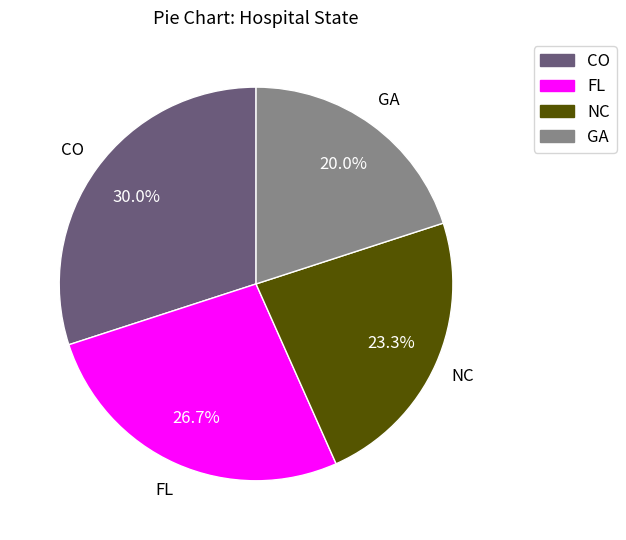

What is the smallest slice in the pie chart?

GA